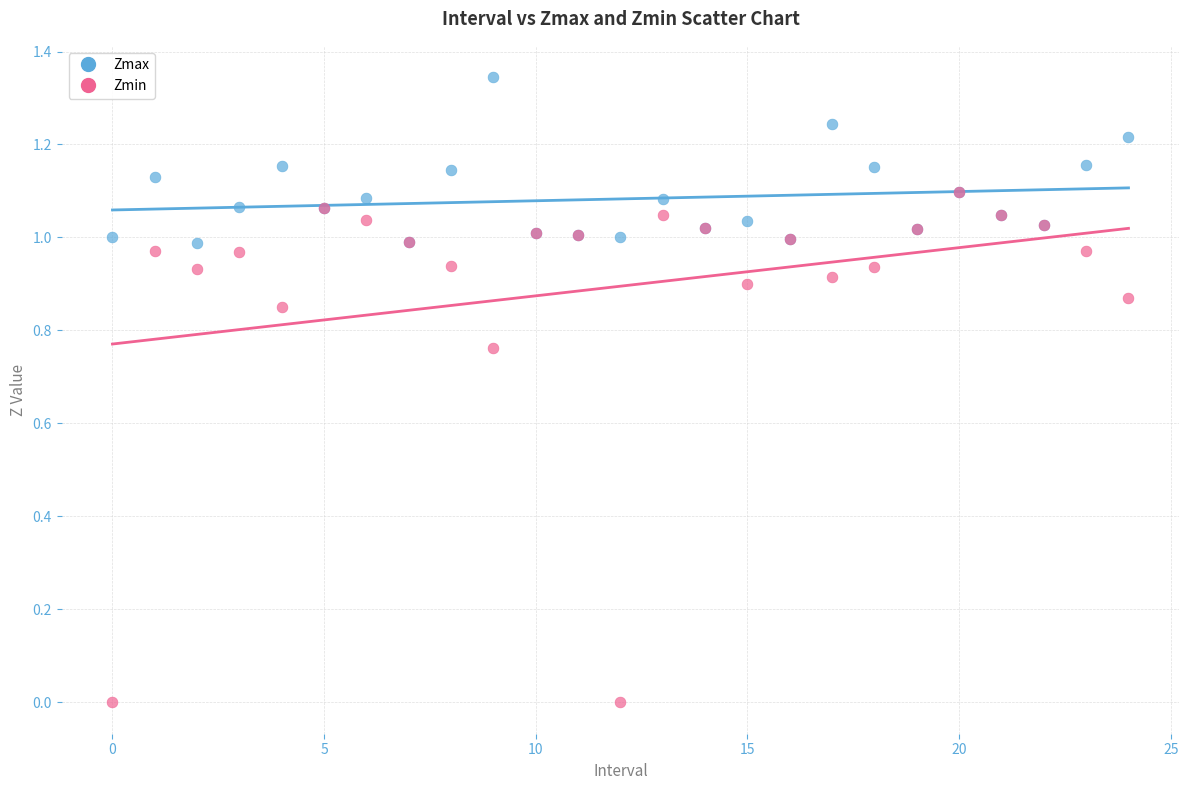

Which series has the largest Y range (max minus min)?

Zmin